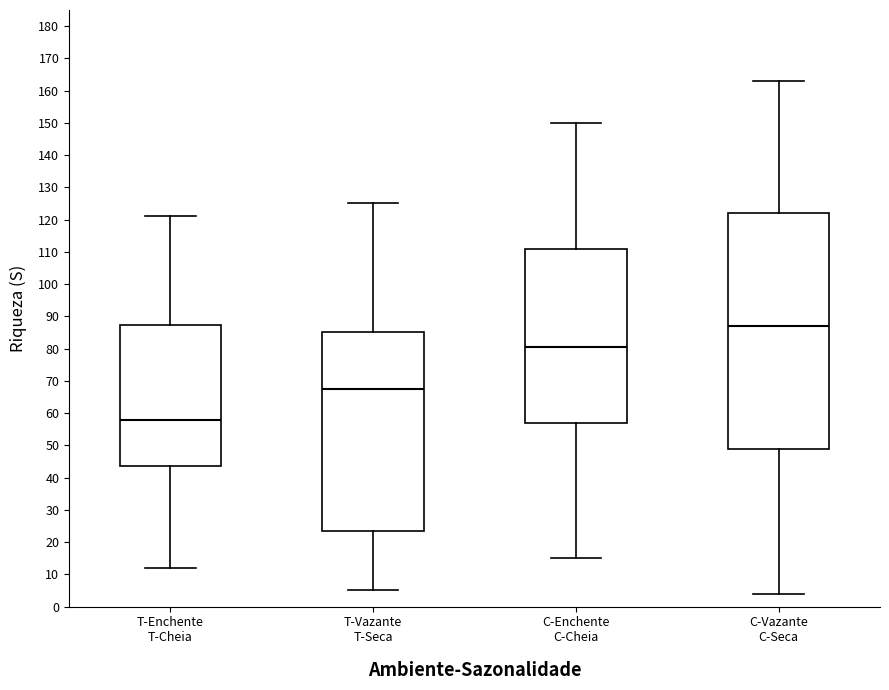

Comparing the boxes themselves (not the whiskers), which one is the tallest?

C-Vazante C-Seca